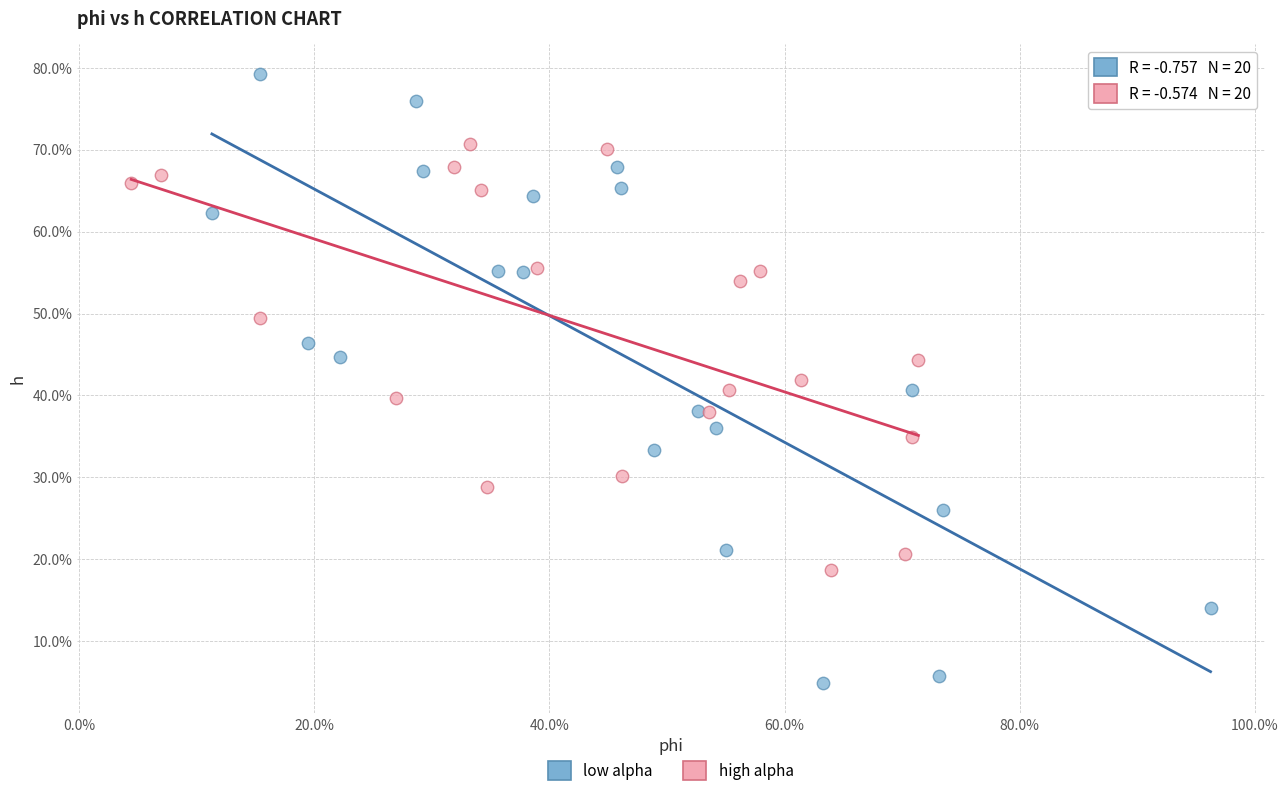

Which series has the largest Y range (max minus min)?

low alpha